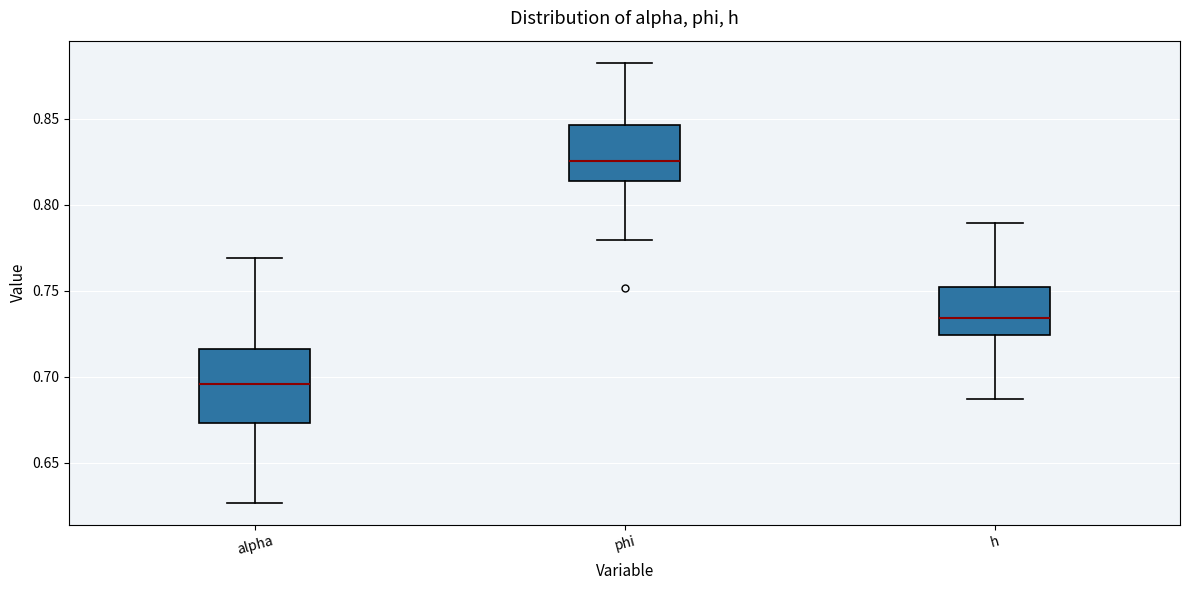

Which box's median line is the highest?

phi